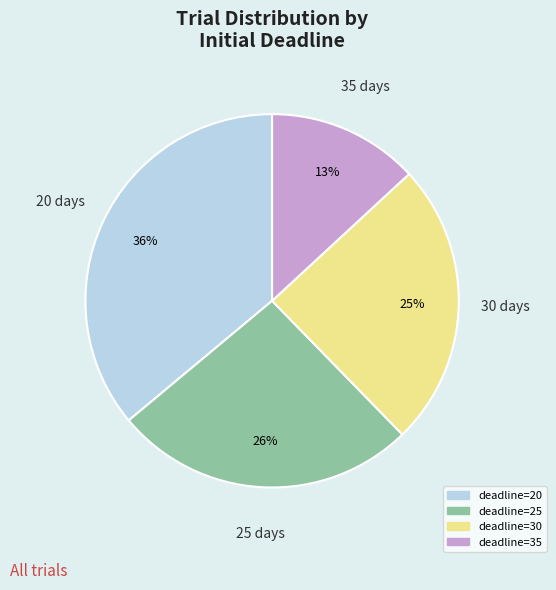

To the nearest percent, what is the average slice percentage?

25%